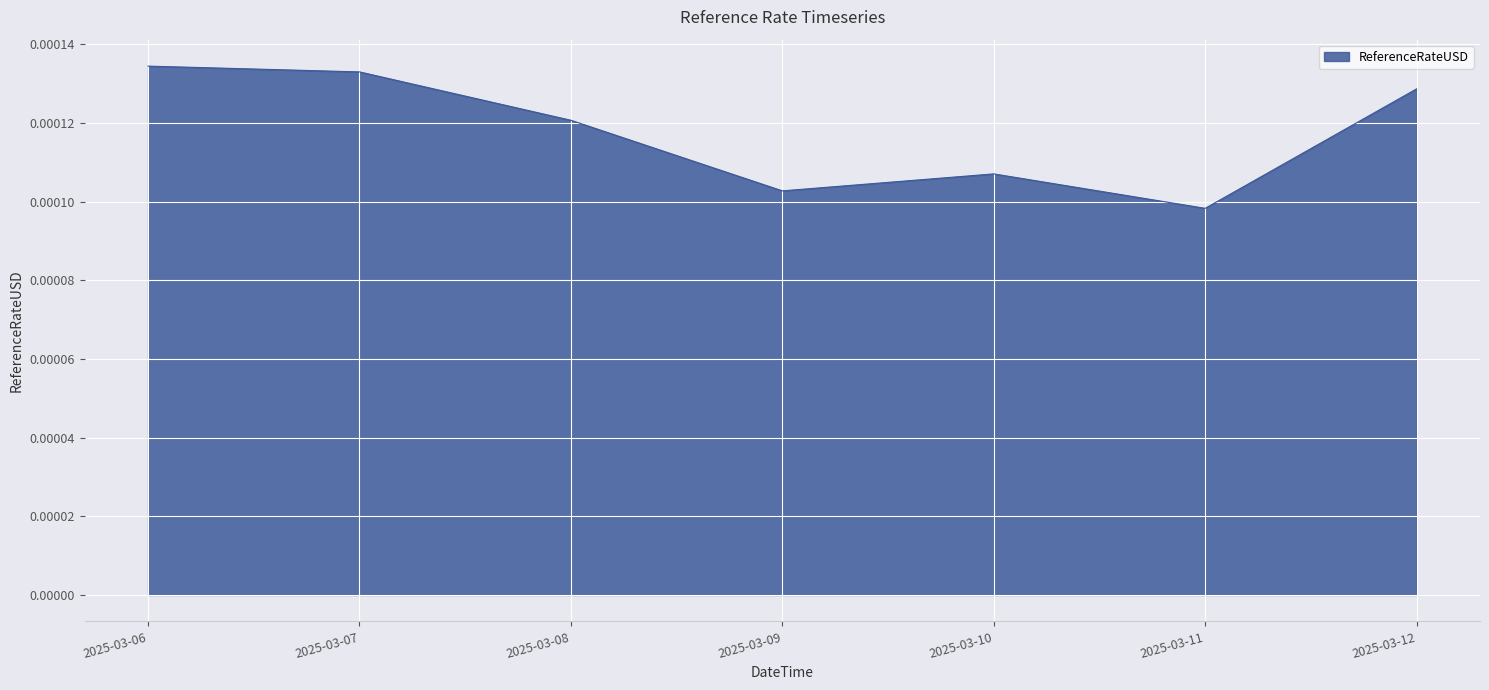

Which label corresponds to the smallest value in the chart?

2025-03-11